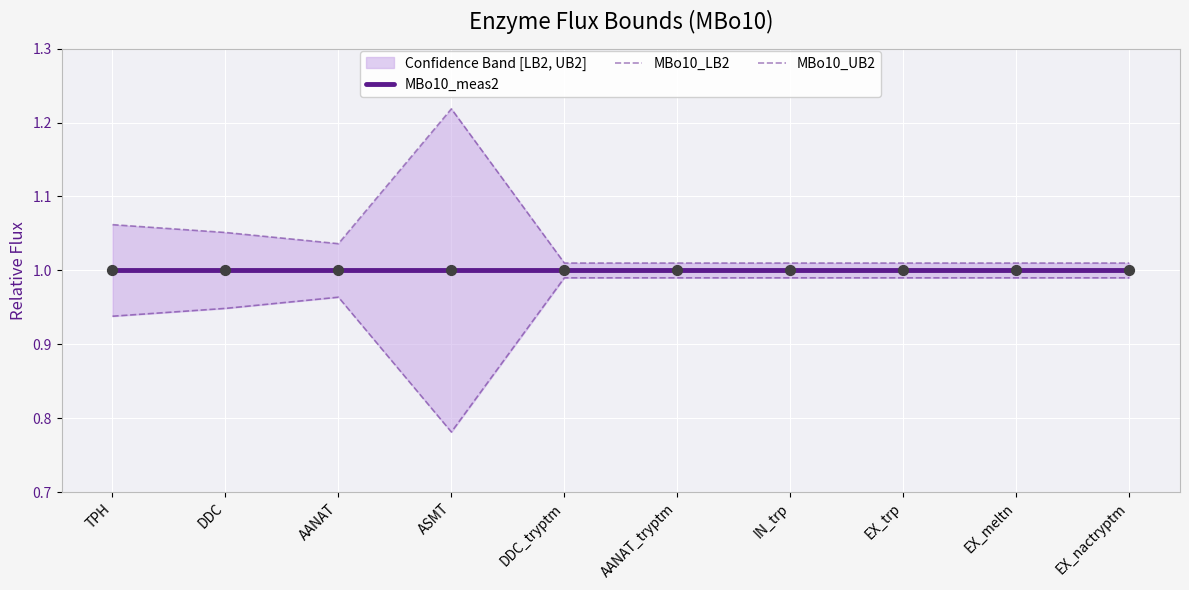

Is the value of MBo10_meas2 at IN_trp greater than the value of MBo10_UB2 at TPH?

No